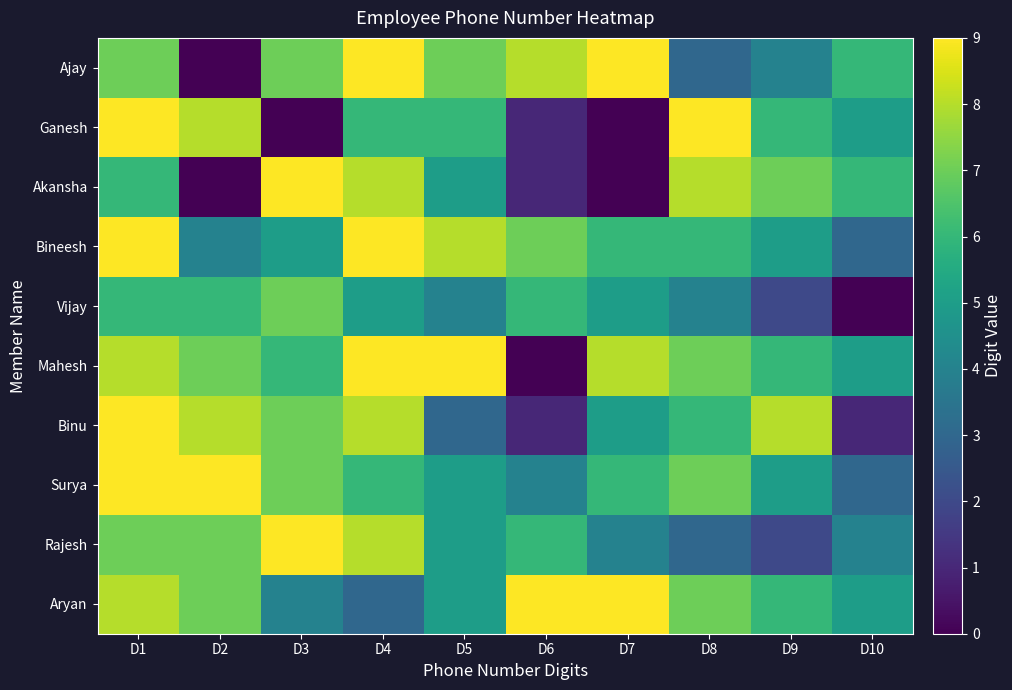

What is the difference between the highest and lowest values at D8?

6